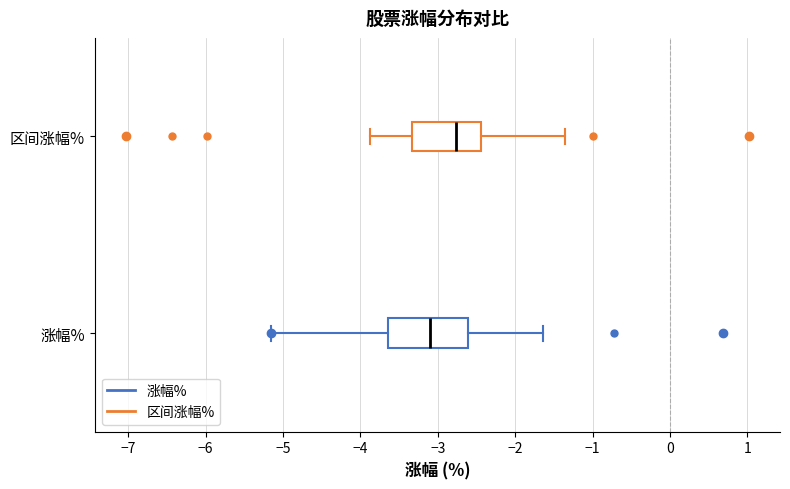

Reading bottom to top, read every box against the x-axis: the position of its median line, the range the box covers, and the ends of its whiskers. The values are not printed on the chart, so give them approximately, as read against the axis.

涨幅%: median -3.1, box -3.6 to -2.6, whiskers -5.2 to -1.6
区间涨幅%: median -2.8, box -3.3 to -2.4, whiskers -3.9 to -1.4